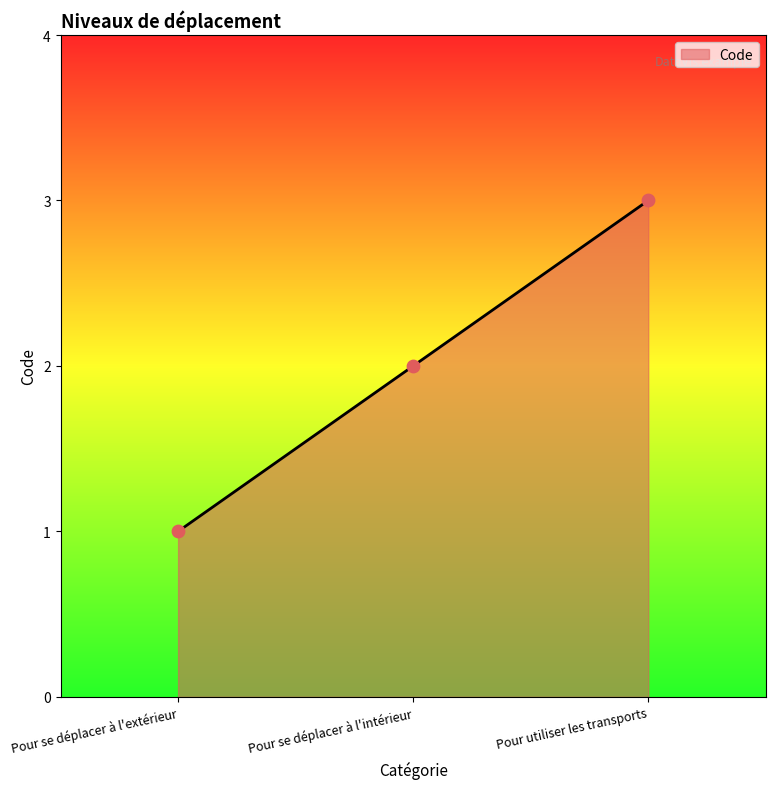

What is the change in value from Pour se déplacer à l'extérieur to Pour se déplacer à l'intérieur?

+1